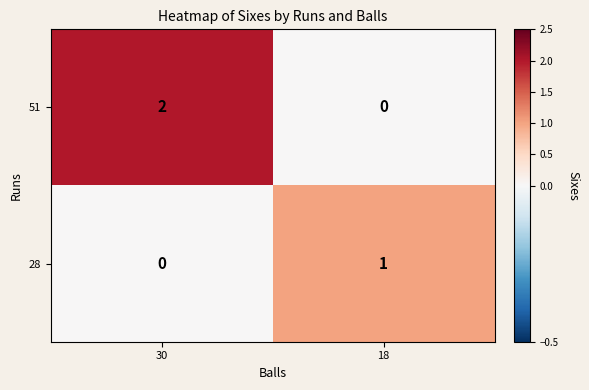

Rank the series by their maximum value, from lowest to highest.

28, 51